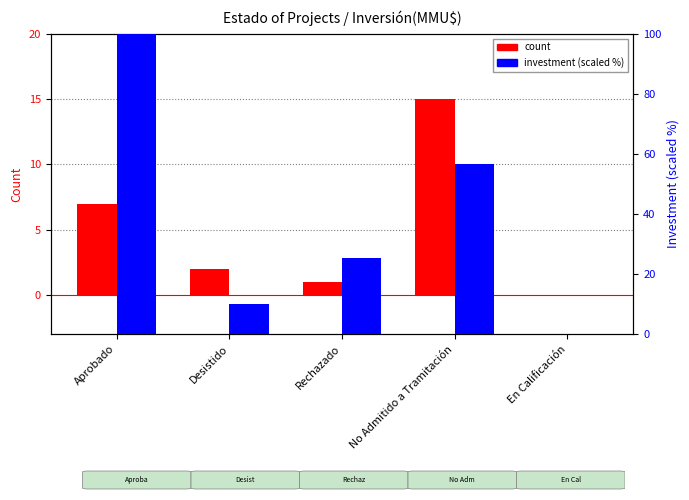

Which category has the highest value across all series?

Aprobado